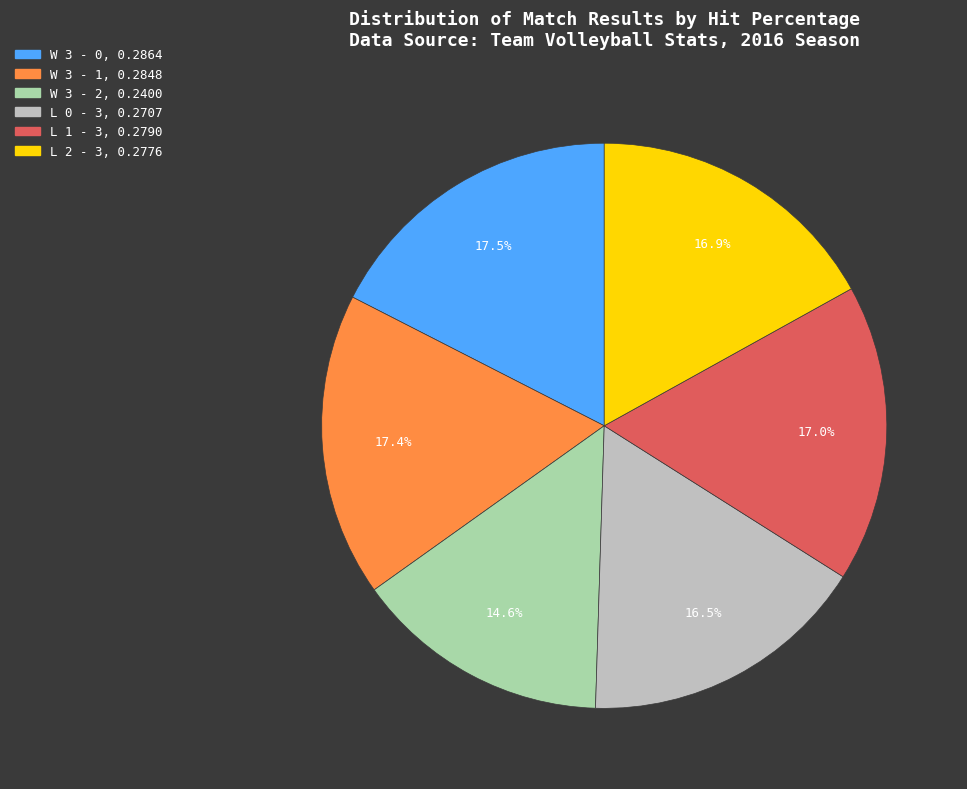

Combined, do L 0 - 3 and W 3 - 0 account for over 50%?

No